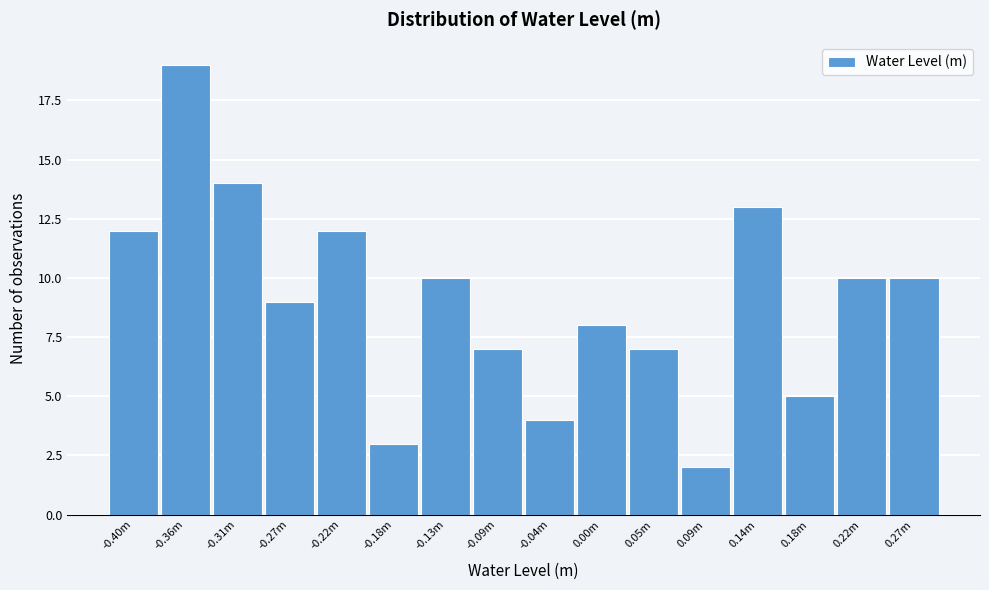

Reading left to right, list all the values displayed in this chart.

12	19	14	9	12	3	10	7	4	8	7	2	13	5	10	10